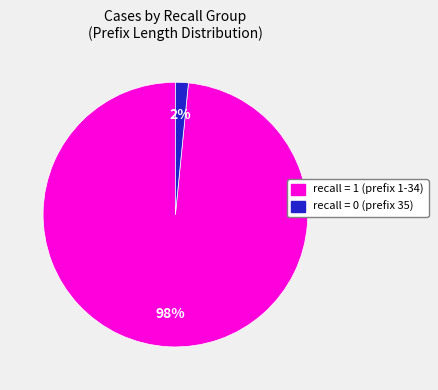

To the nearest percent, what is the average slice percentage?

50%